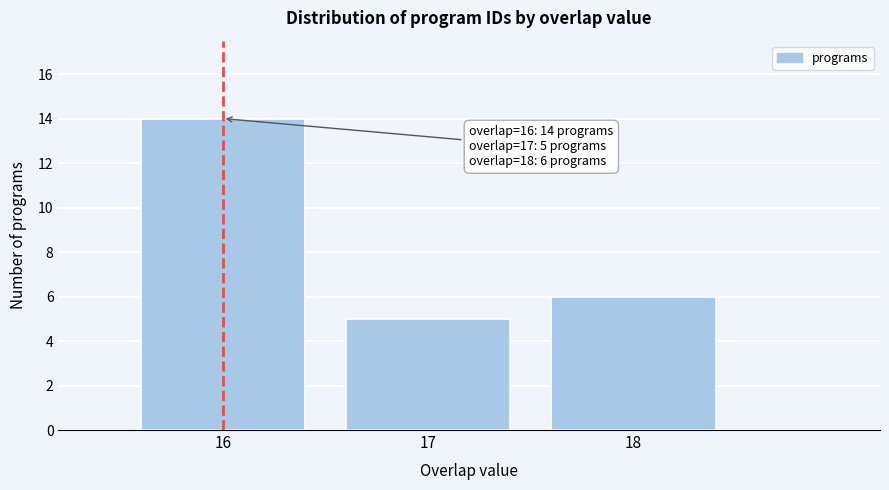

Which range on the x-axis has the tallest bar?

15.5 to 16.5